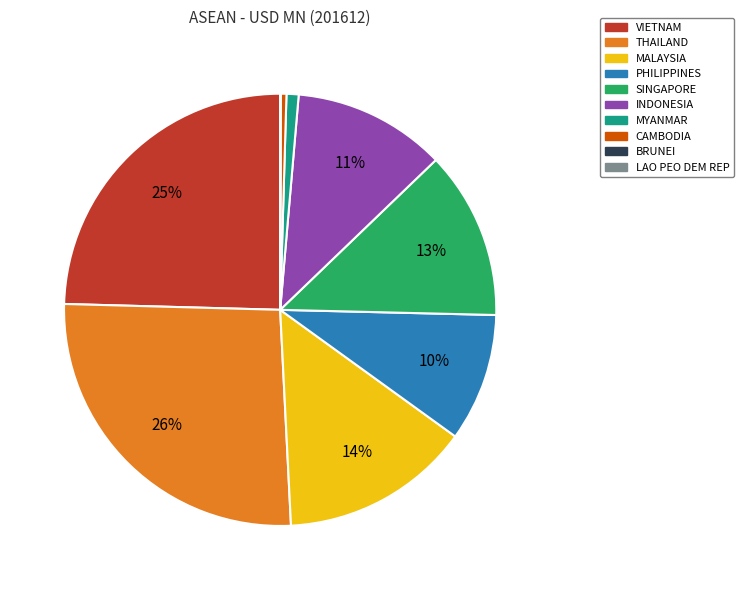

Combined, do MYANMAR and INDONESIA account for over 50%?

No